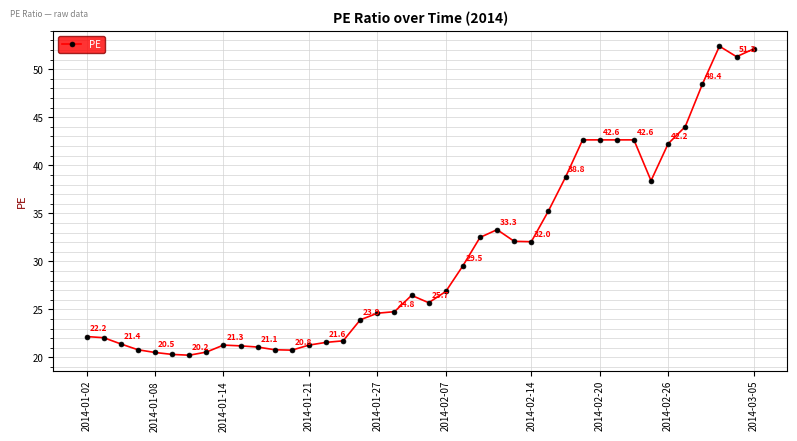

What is the greatest value displayed?

52.4